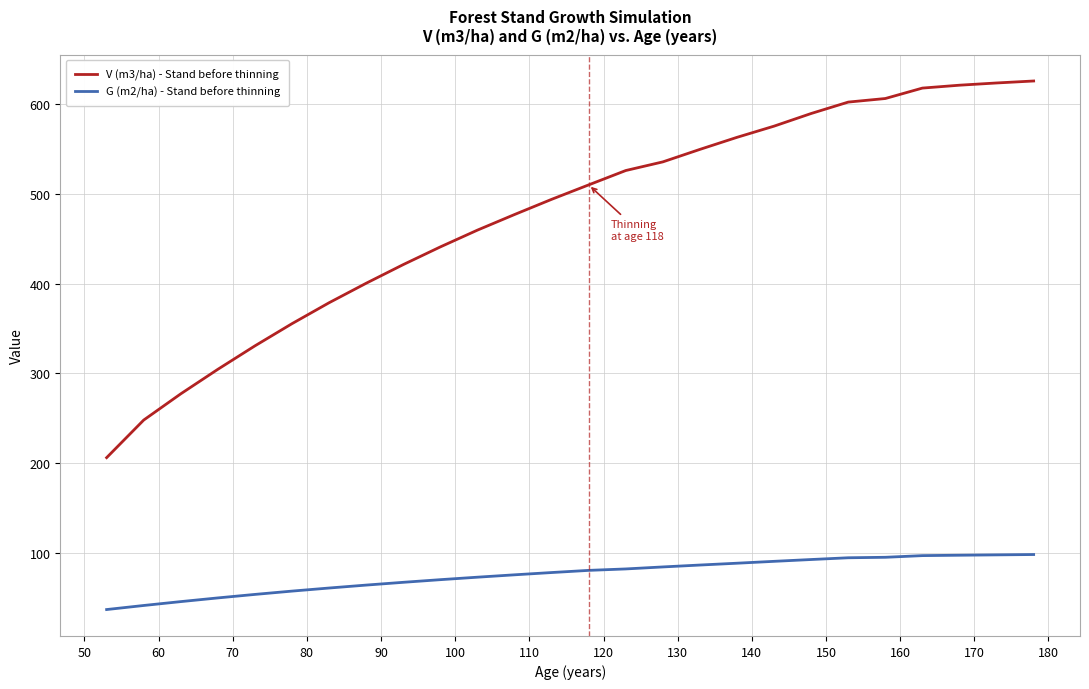

Which series has the largest range (max minus min)?

V (m3/ha) - Stand before thinning